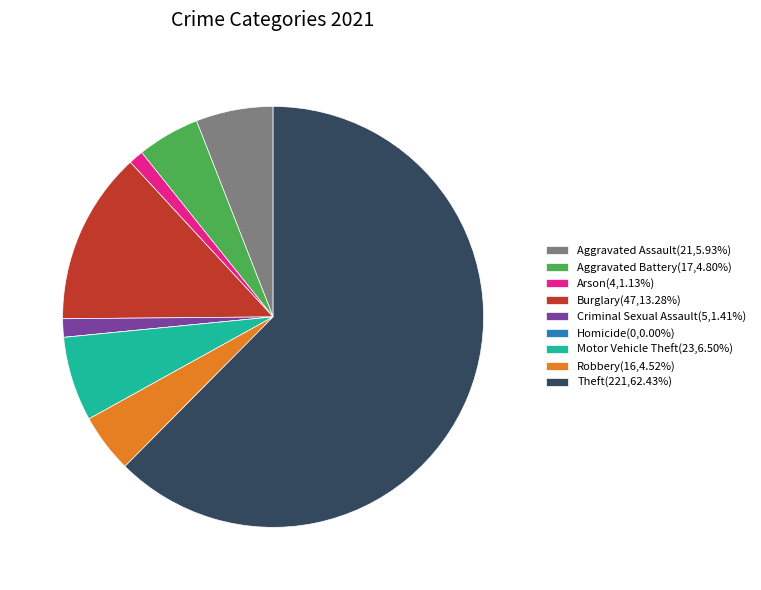

Which category has the biggest portion of the pie?

Theft